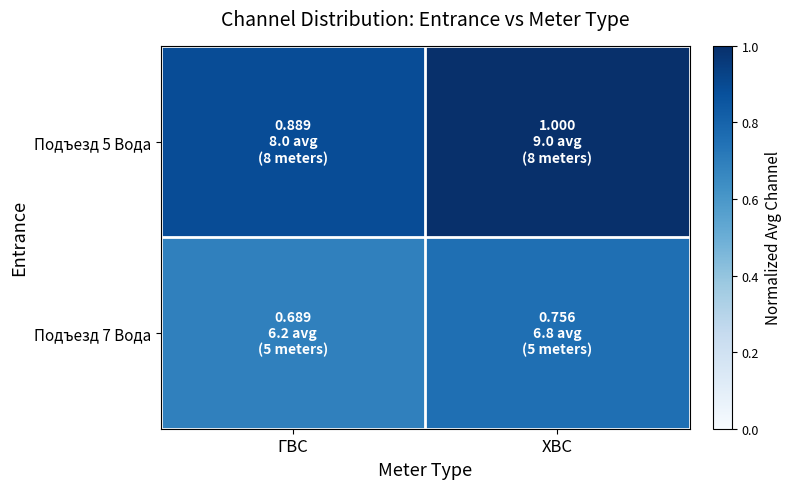

Reading right to left, list all the values displayed in this chart.

Подъезд 5 Вода: ХВС=1.0	ГВС=0.9
Подъезд 7 Вода: ХВС=0.8	ГВС=0.7